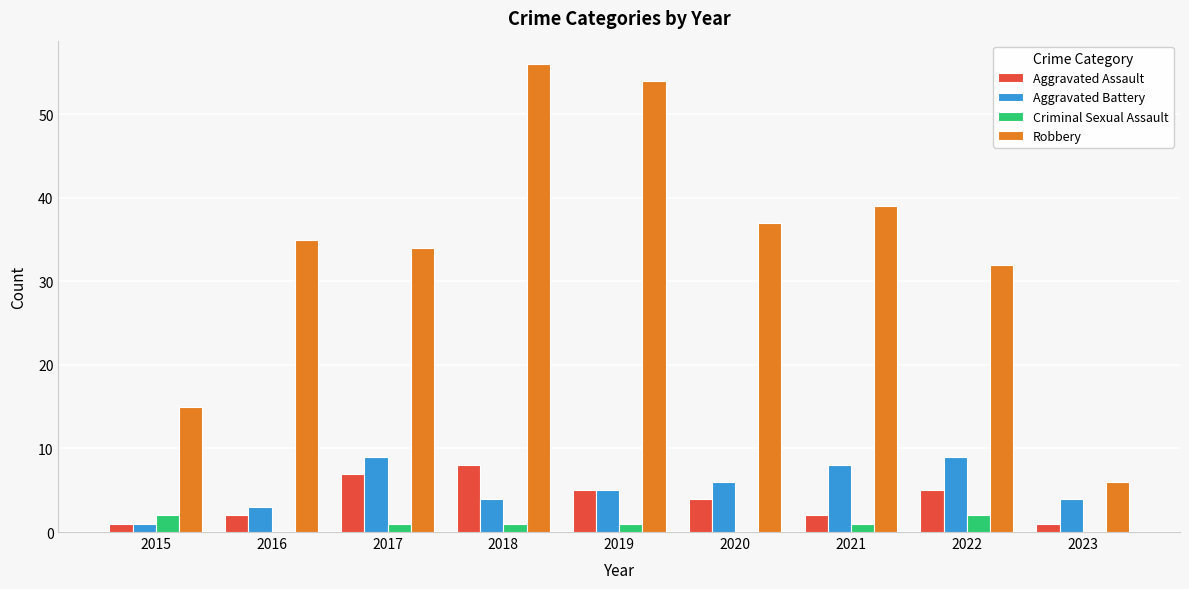

Which series has the largest total across all categories?

Robbery